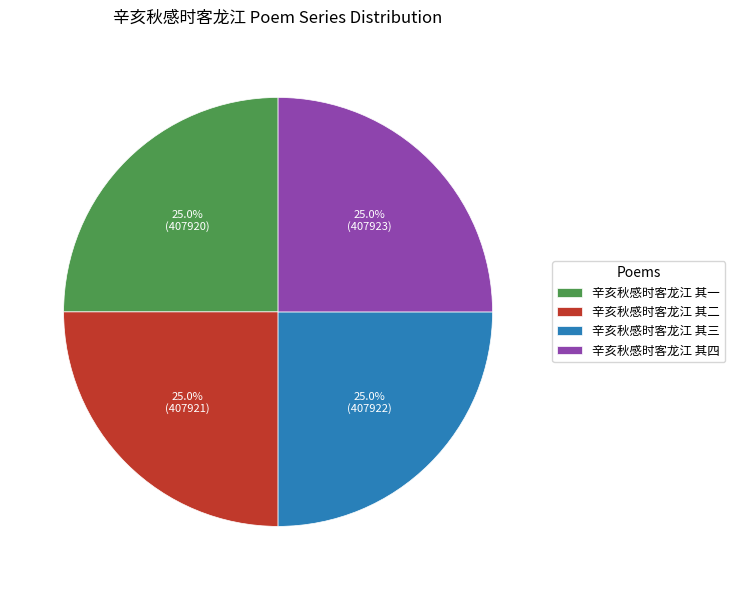

Count the number of slices in the pie.

4